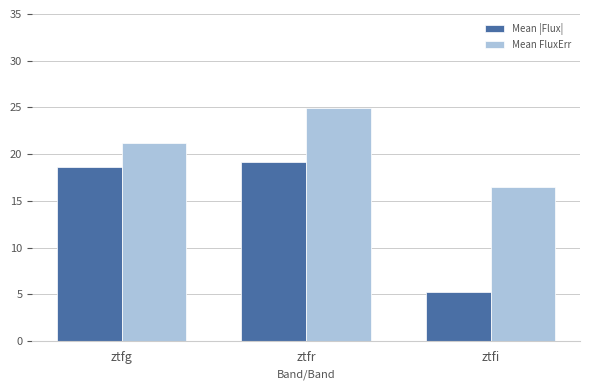

Does the chart contain stacked bars?

No